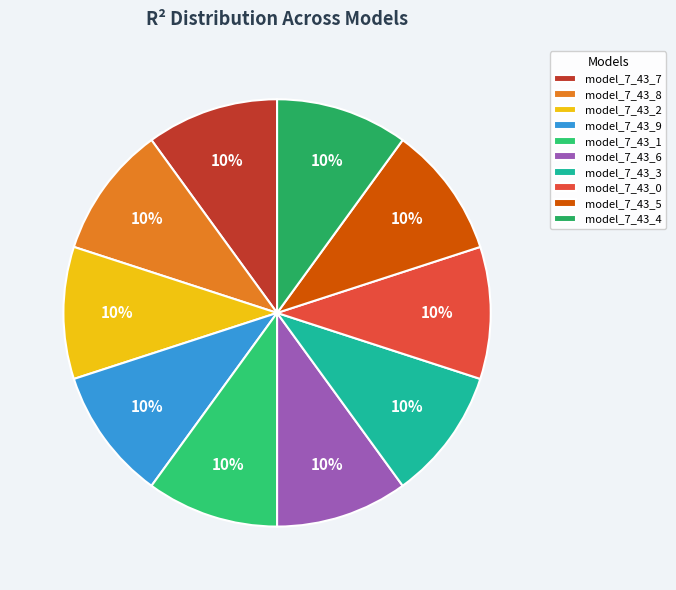

Which slice is the largest?

model_7_43_3